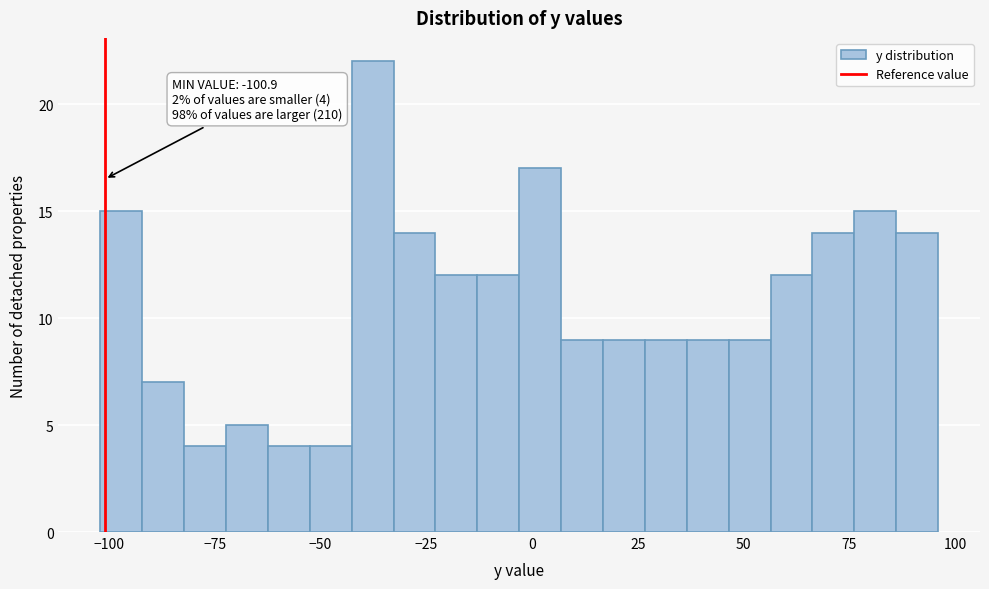

Around what value on the x-axis is the tallest bar? Give the approximate position of its centre, as read against the axis.

-40